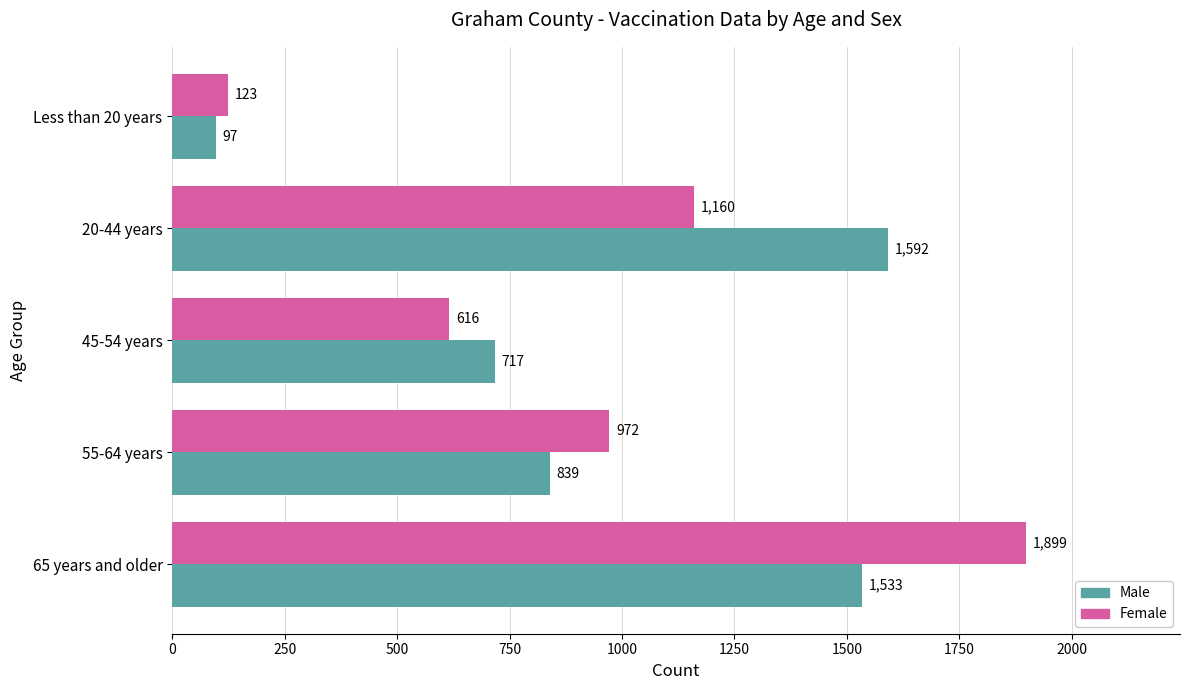

What is the difference between the highest and lowest values at 65 years and older?

366